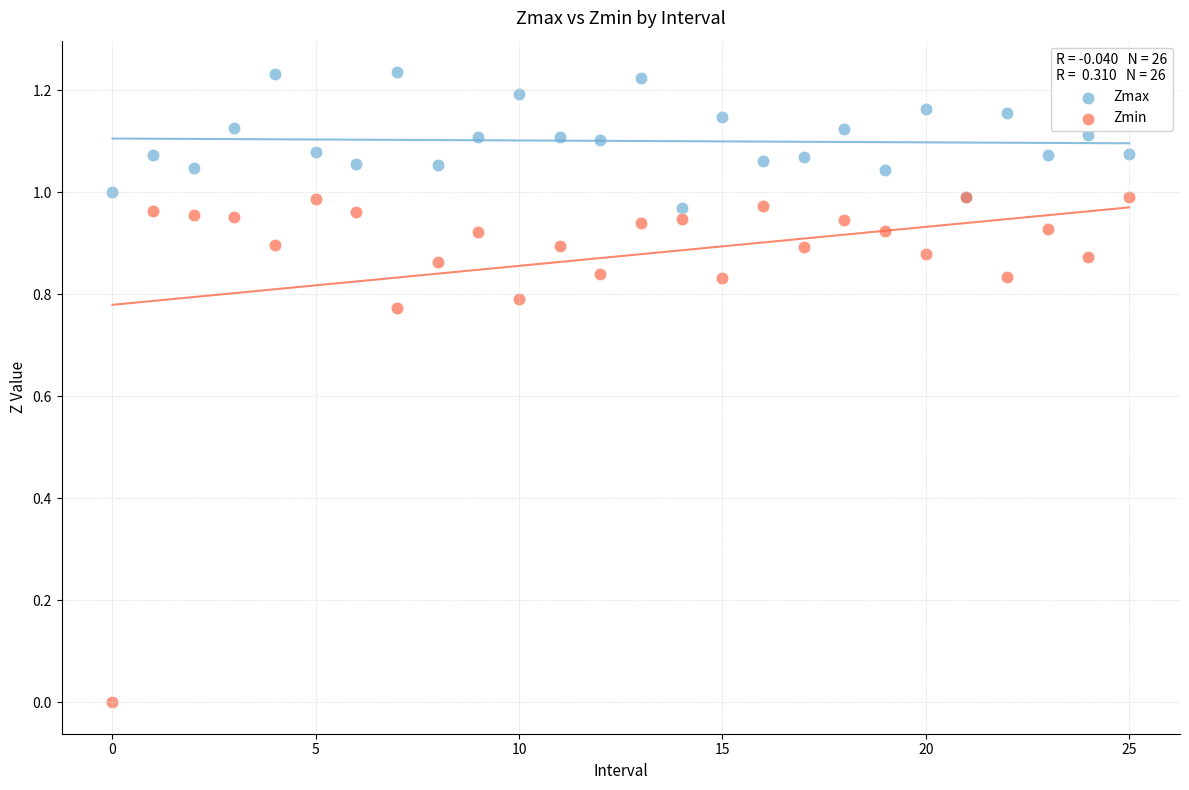

What are all the series names shown in the legend?

Zmax, Zmin